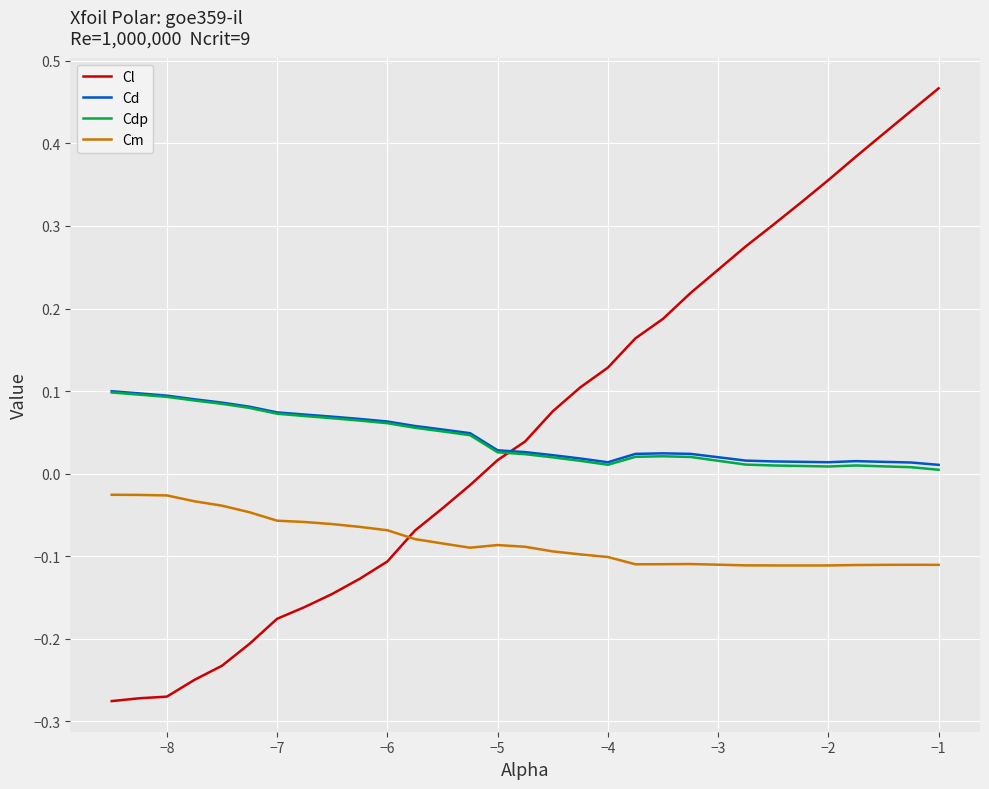

True or false: Cl and Cm intersect in this chart.

True